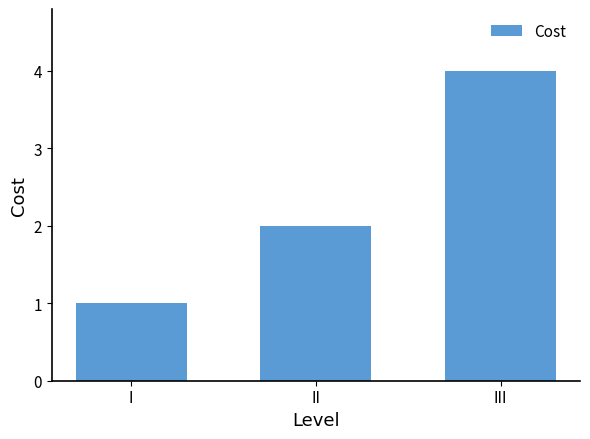

What is the minimum value shown in the chart?

1